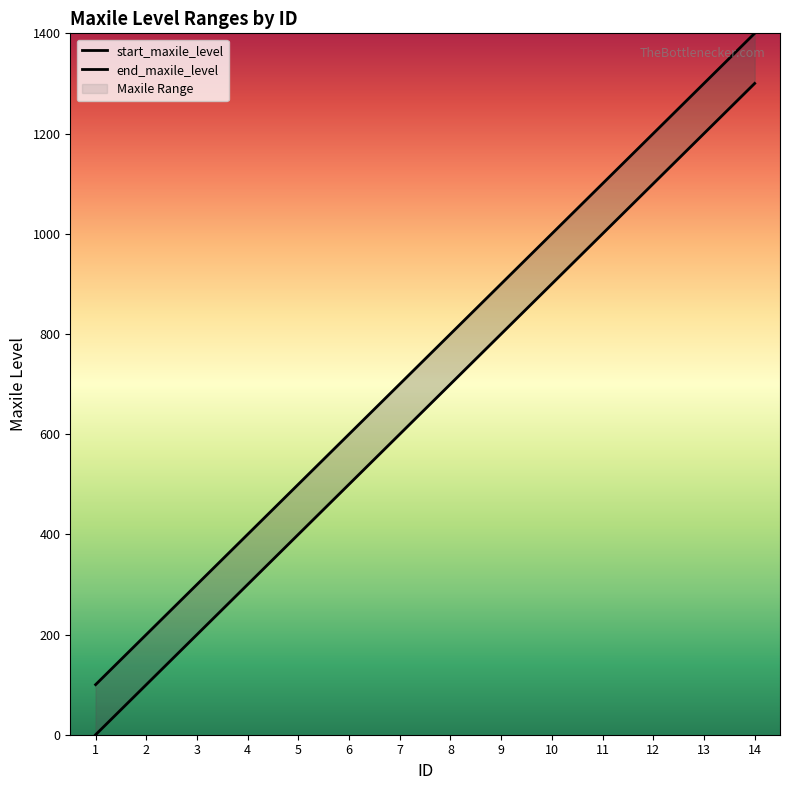

True or false: end_maxile_level and start_maxile_level cross at least once.

False